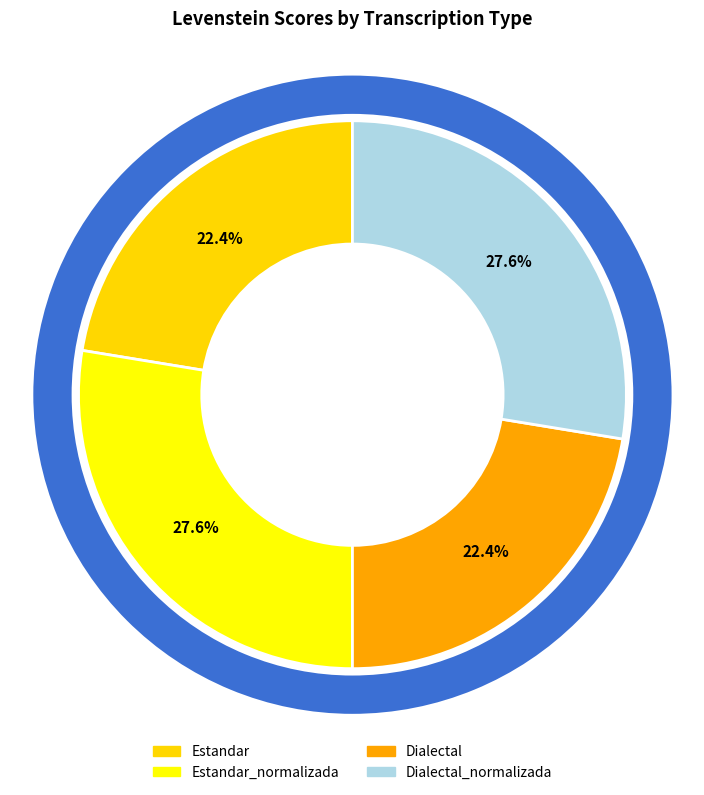

To the nearest percent, what percentage of the pie is Estandar?

22%